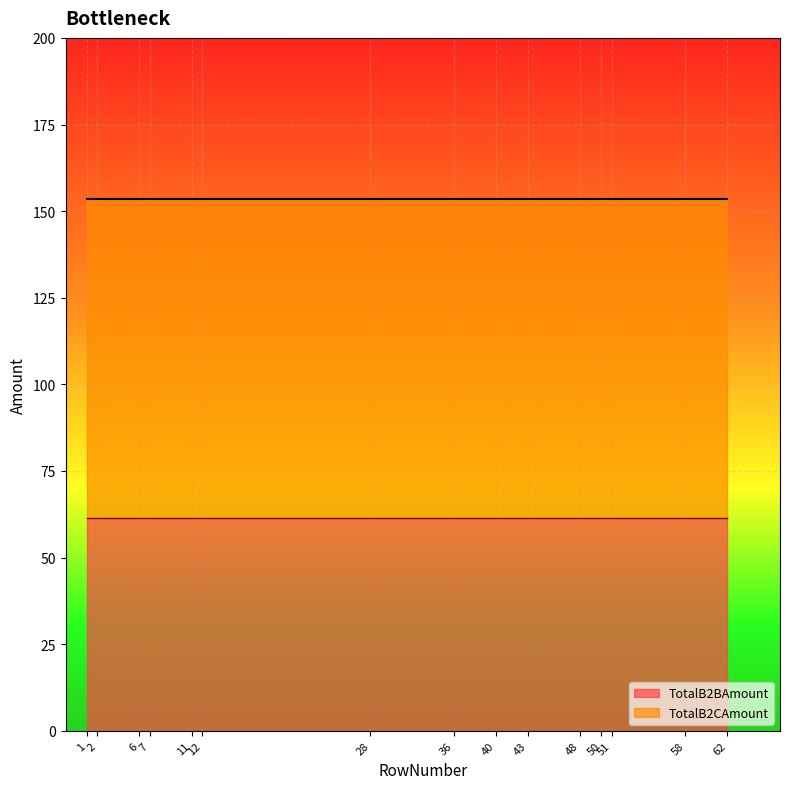

True or false: TotalB2BAmount has more than 1 points higher than both neighbors.

False